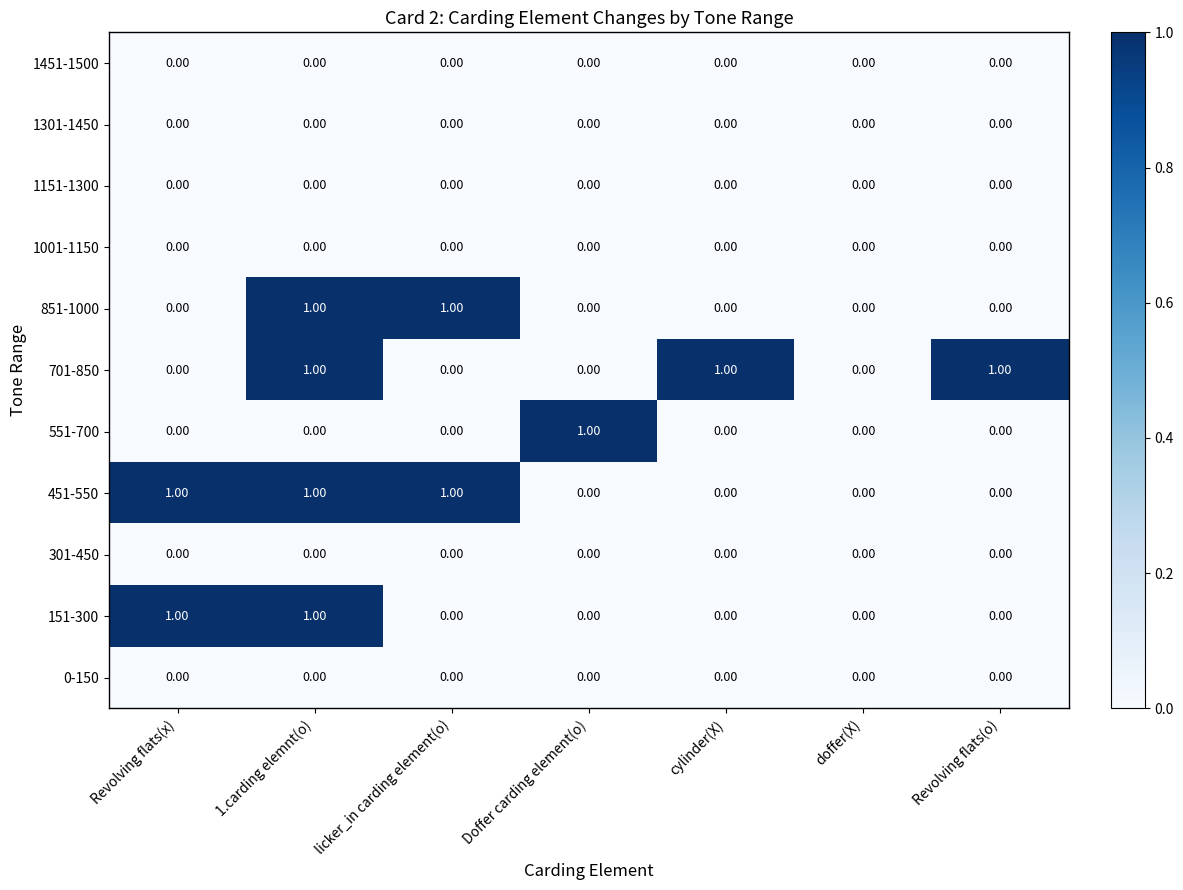

At which category is the sum across all series the highest?

1.carding elemnt(o)